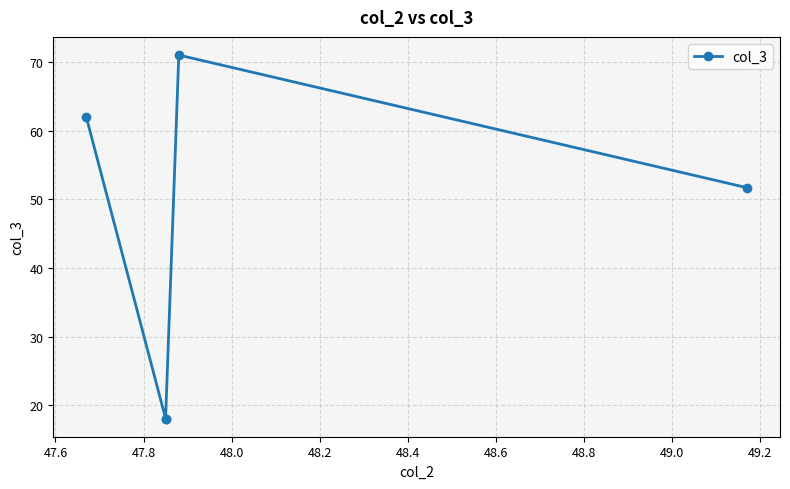

Which has a higher value, 48.0 or 48.2?

48.2